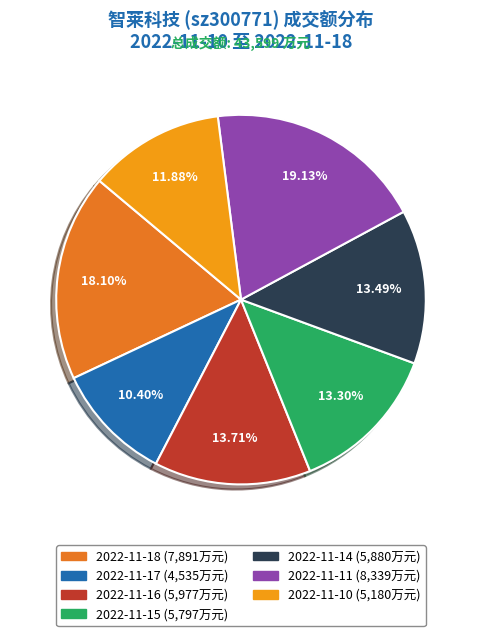

Does 2022-11-14 represent more than half of the total?

No